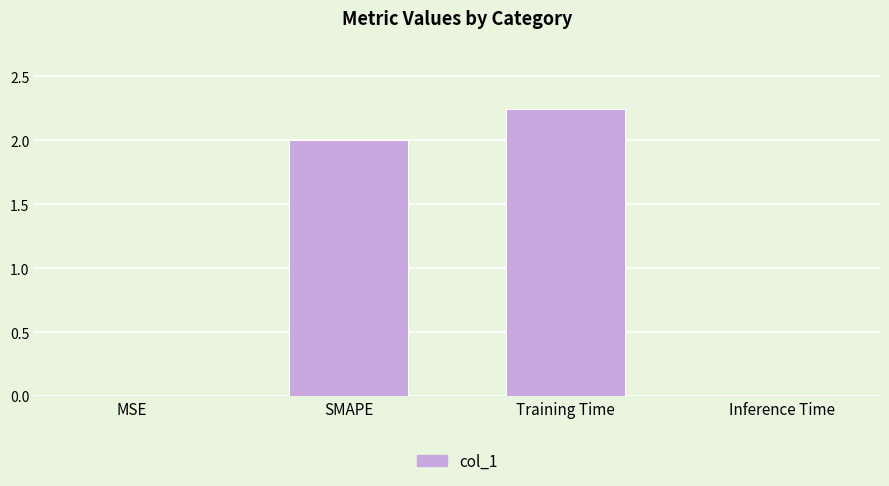

True or false: the data shows 0.0 at Inference Time.

True